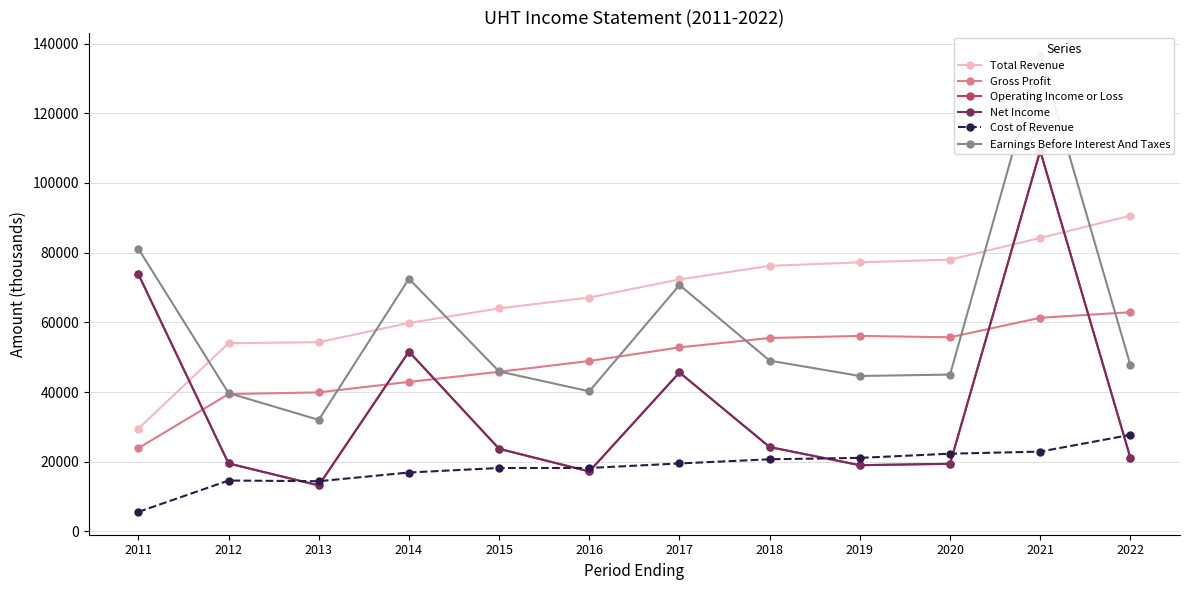

Which series has the largest range (max minus min)?

Earnings Before Interest And Taxes